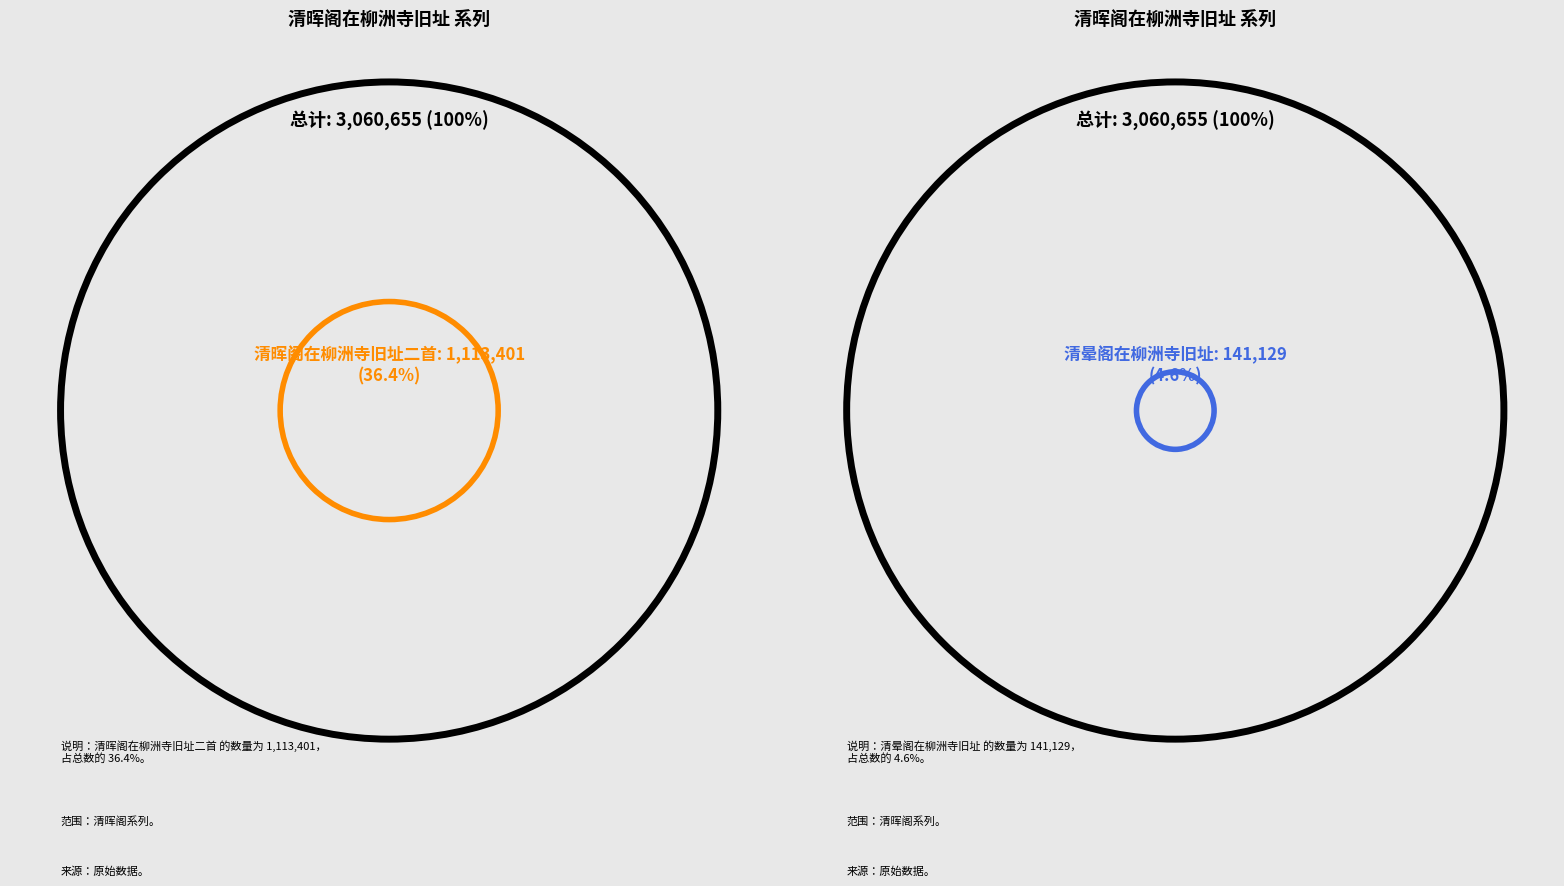

True or false: 清晖阁在柳洲寺旧址二首 其一 accounts for 17% of the total.

False